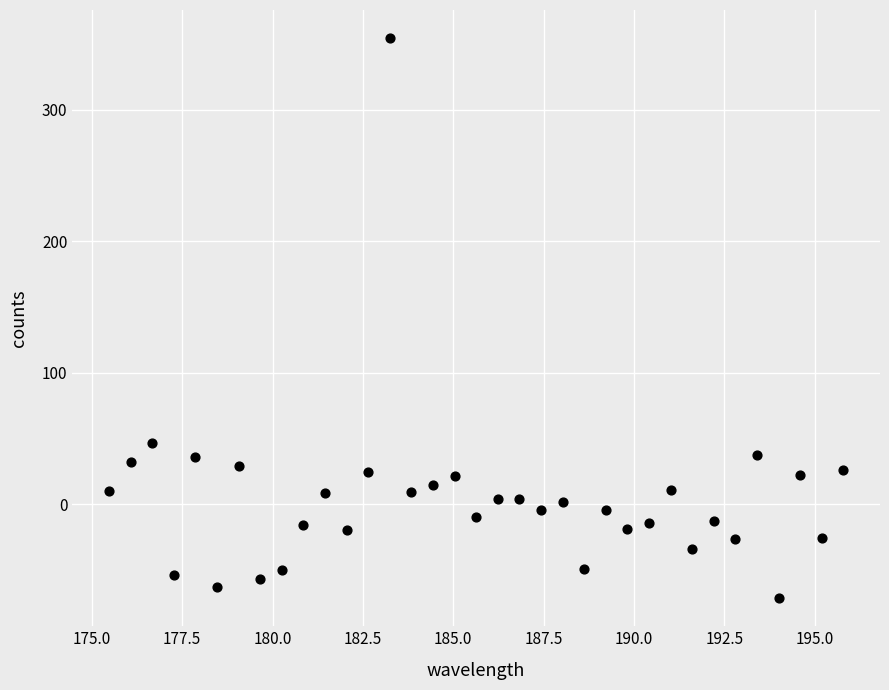

What is the range of X values (max minus min)?

20.3